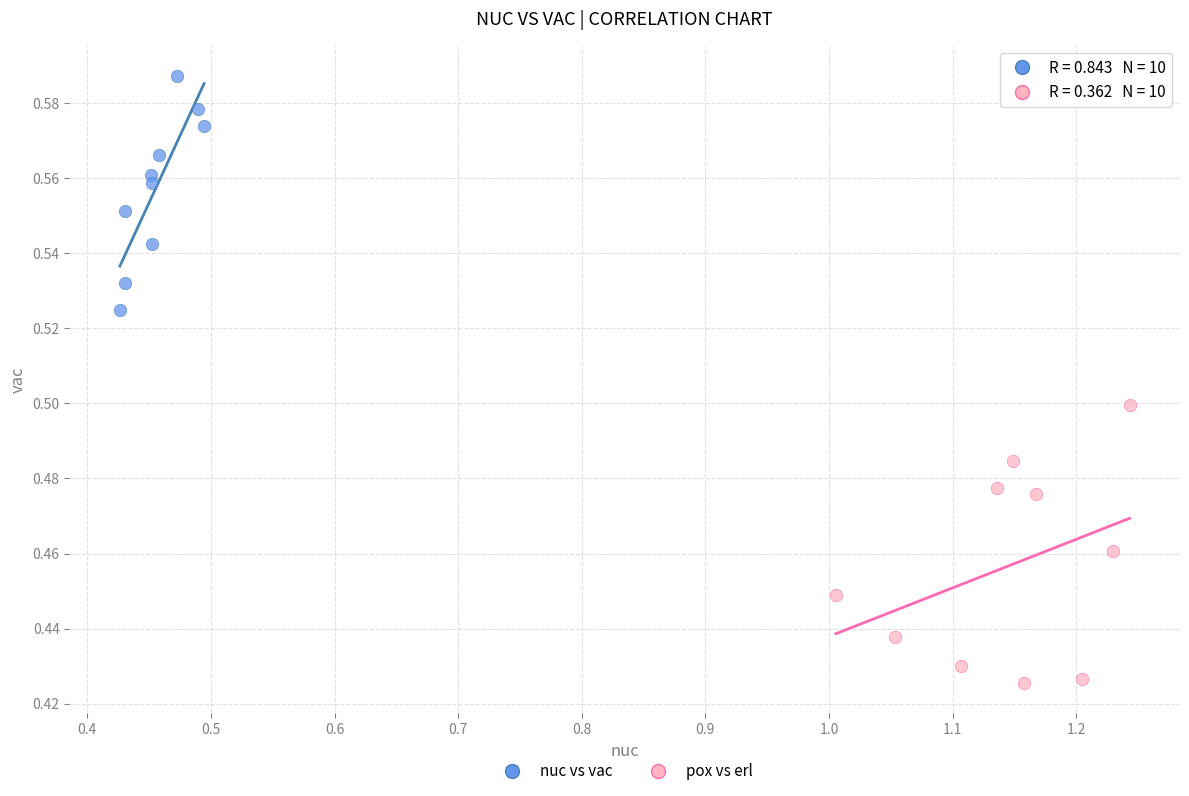

Which series has the widest spread of Y values?

pox vs erl